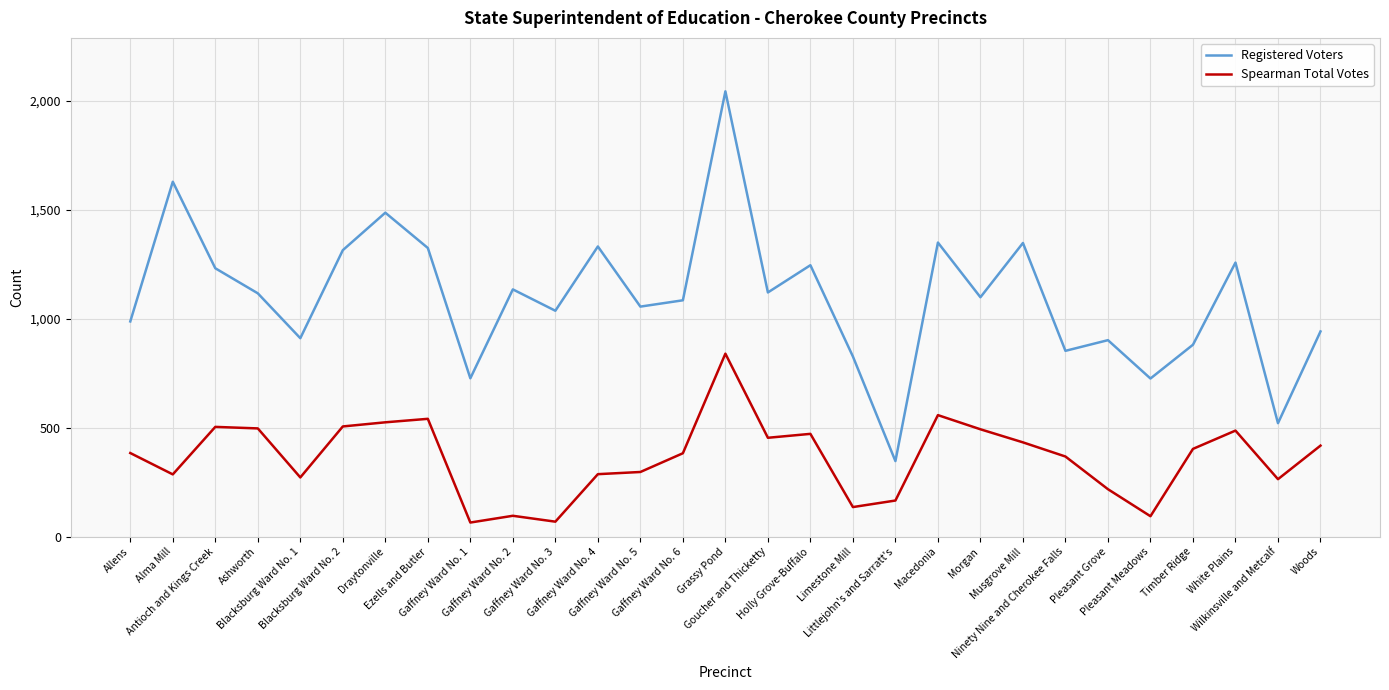

True or false: Spearman Total Votes and Registered Voters intersect in this chart.

False